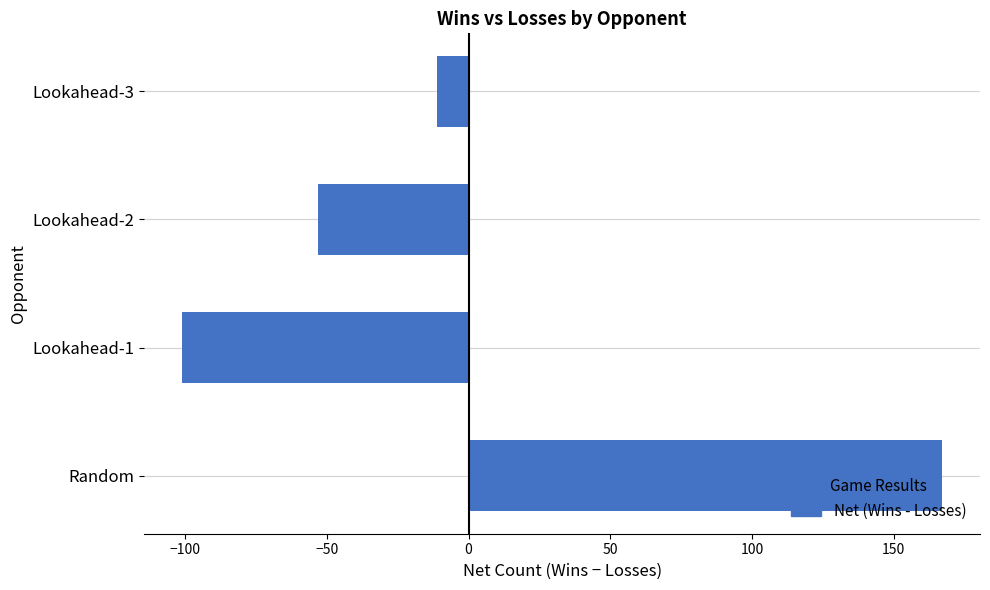

Count the number of values greater than -11.

1